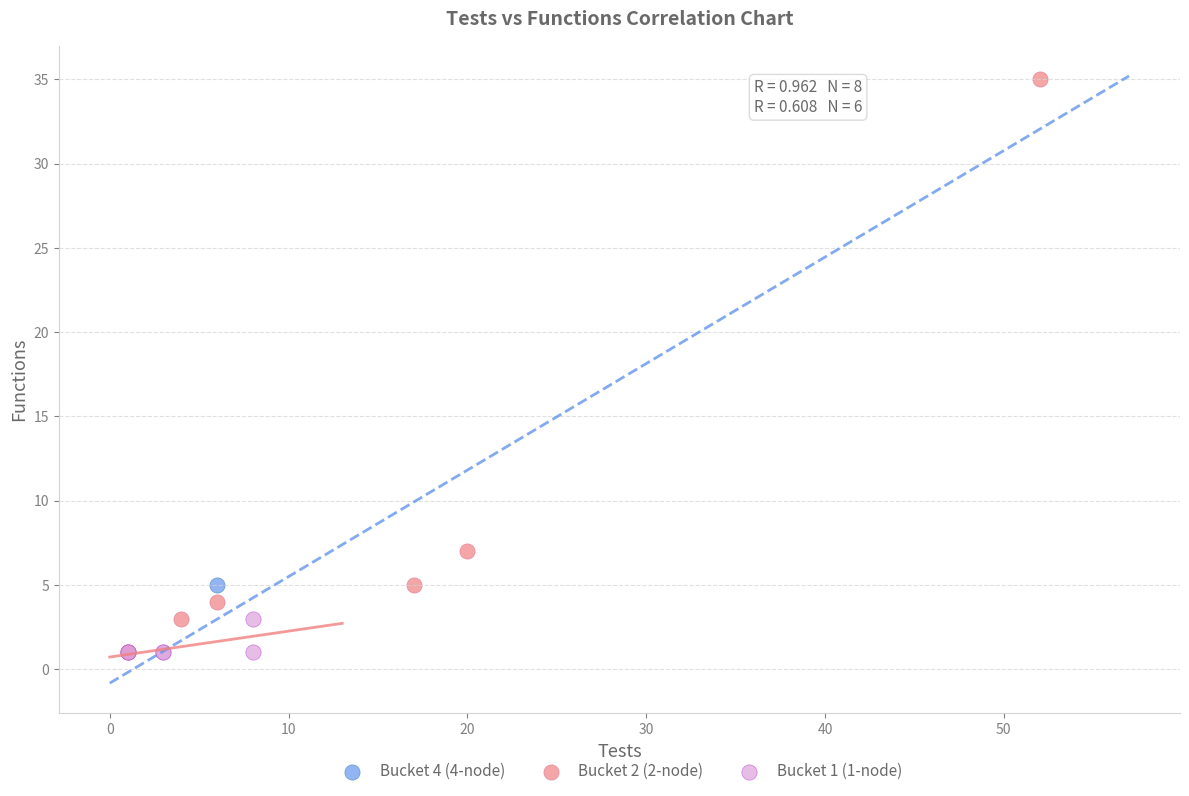

What are all the series names shown in the legend?

Bucket 4 (4-node), Bucket 2 (2-node), Bucket 1 (1-node)